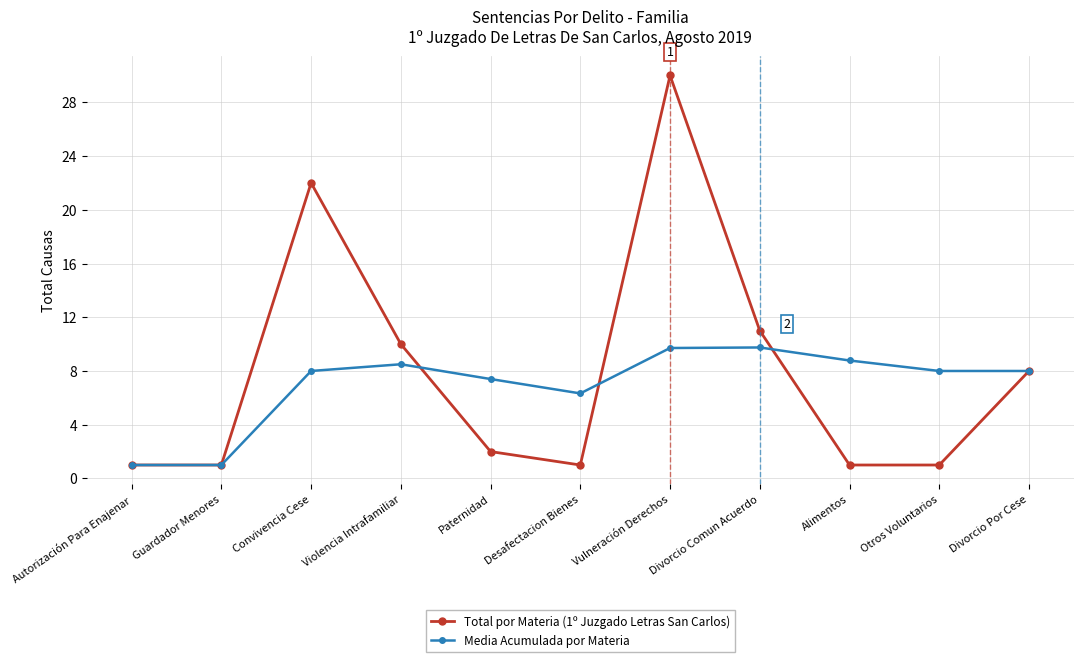

At which category does Media Acumulada por Materia reach its first local peak?

Violencia Intrafamiliar